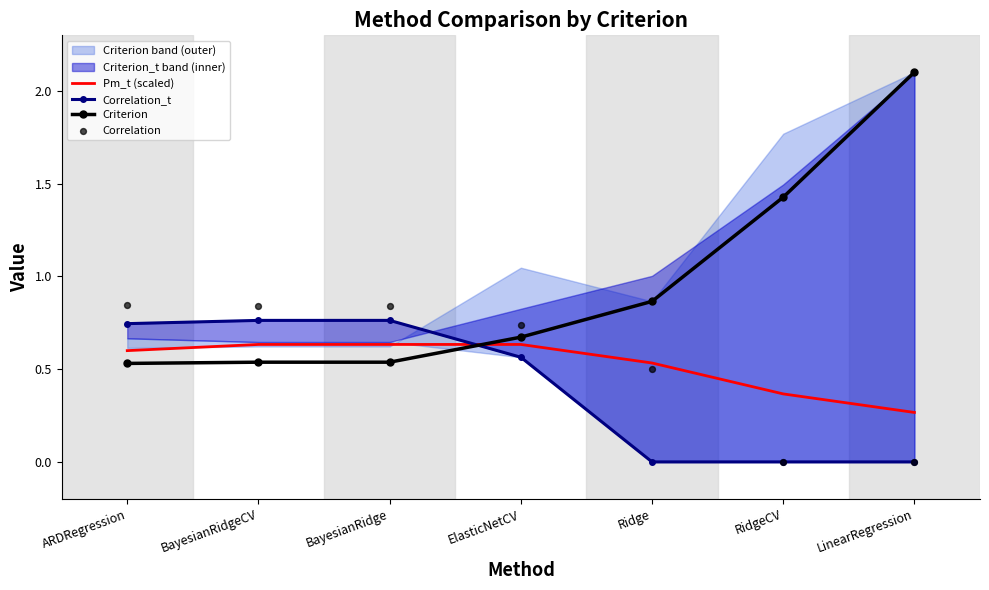

Which series contains the lowest Y value?

Correlation_t